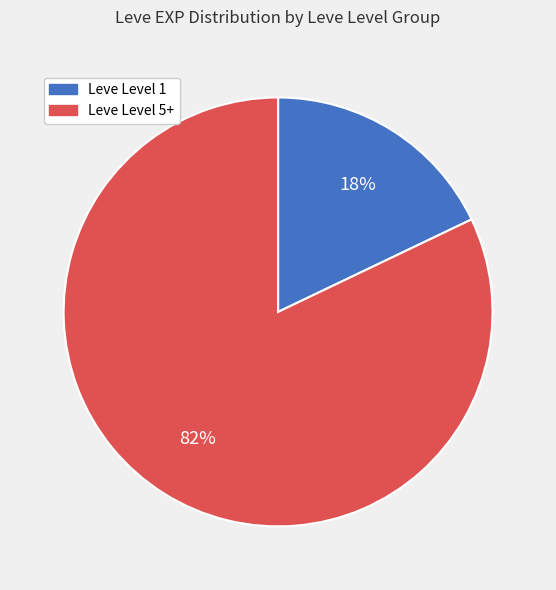

To the nearest percent, what is the average slice percentage?

50%